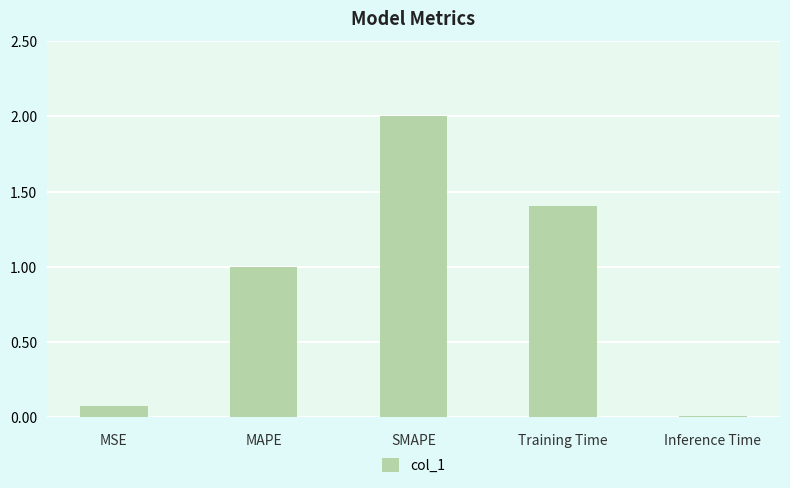

How many values are below 1?

2